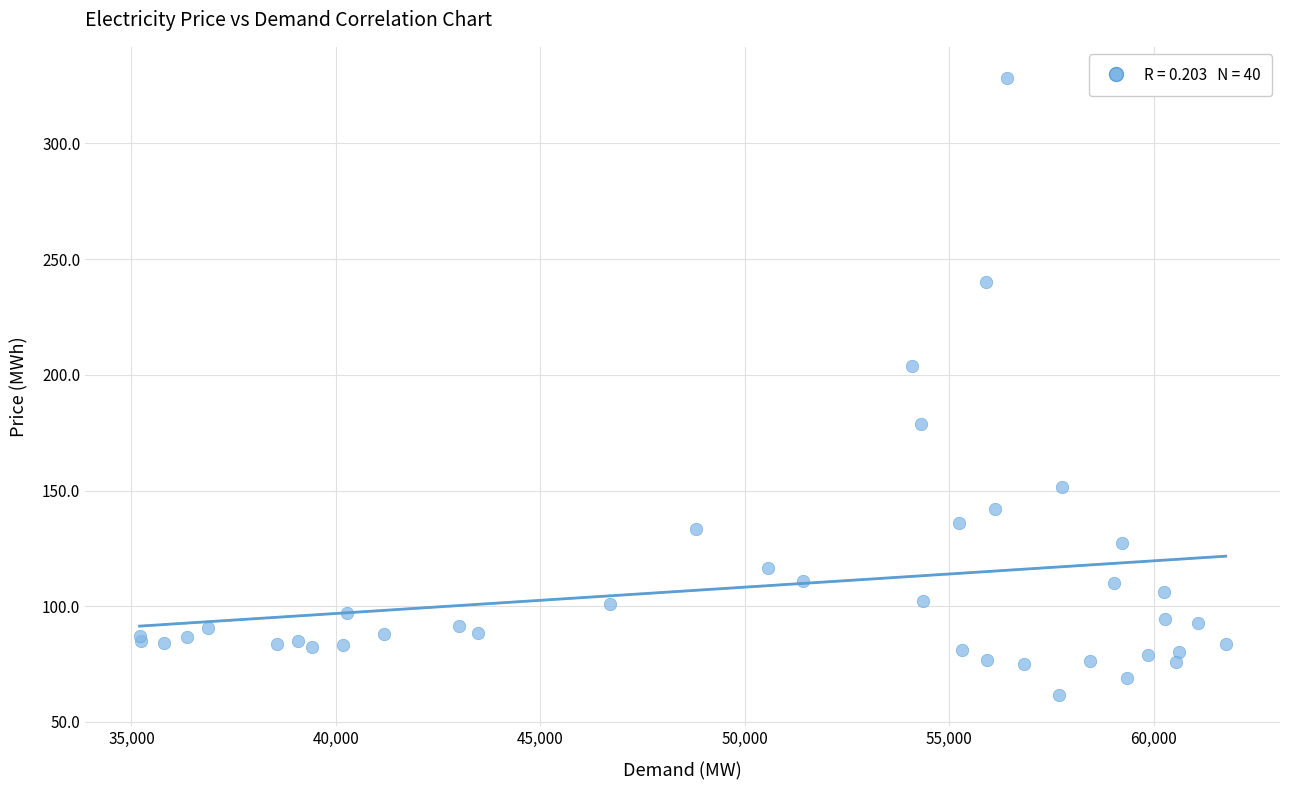

What Y value in the scatter plot is closest to 194?

203.7